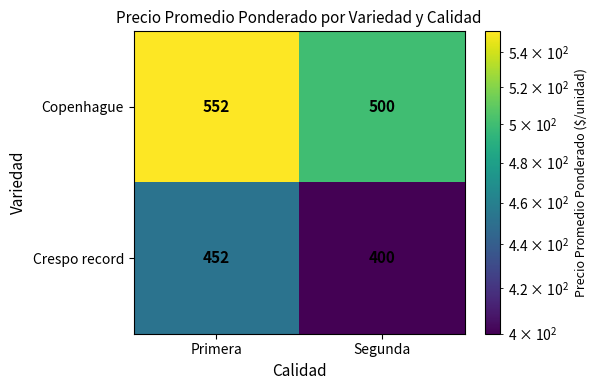

At Segunda, list the series in order from smallest to largest.

Crespo record, Copenhague